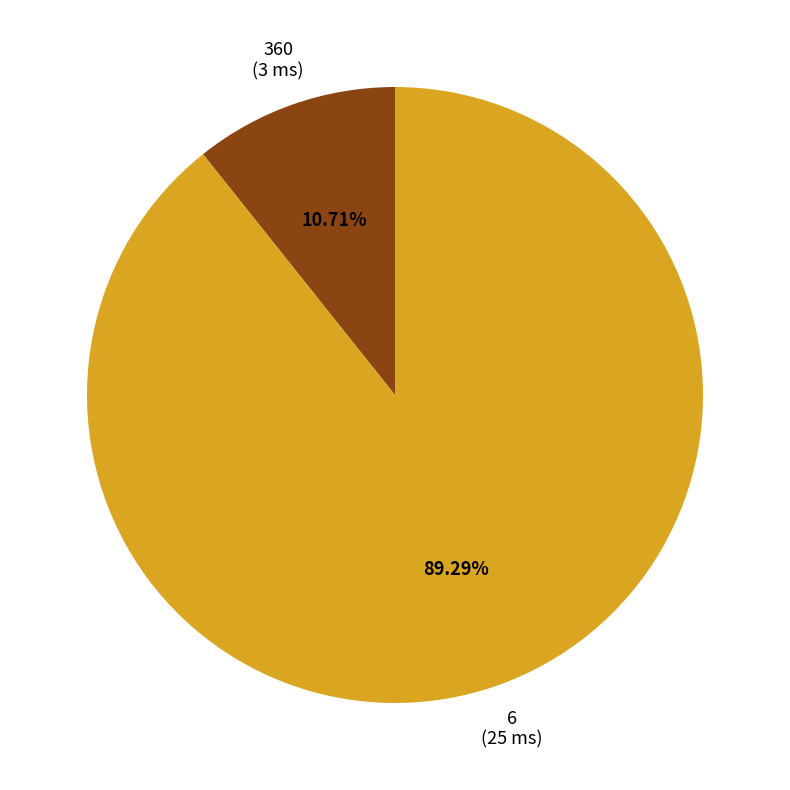

Is there a majority slice in this chart?

Yes